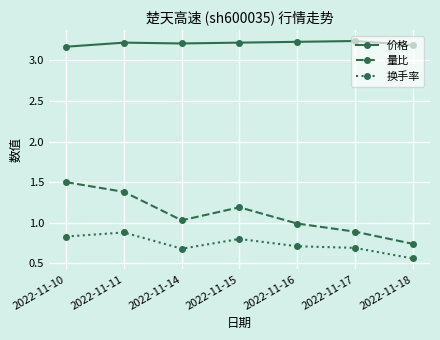

The value of 量比 at 2022-11-14 is 1.0. True or false?

True